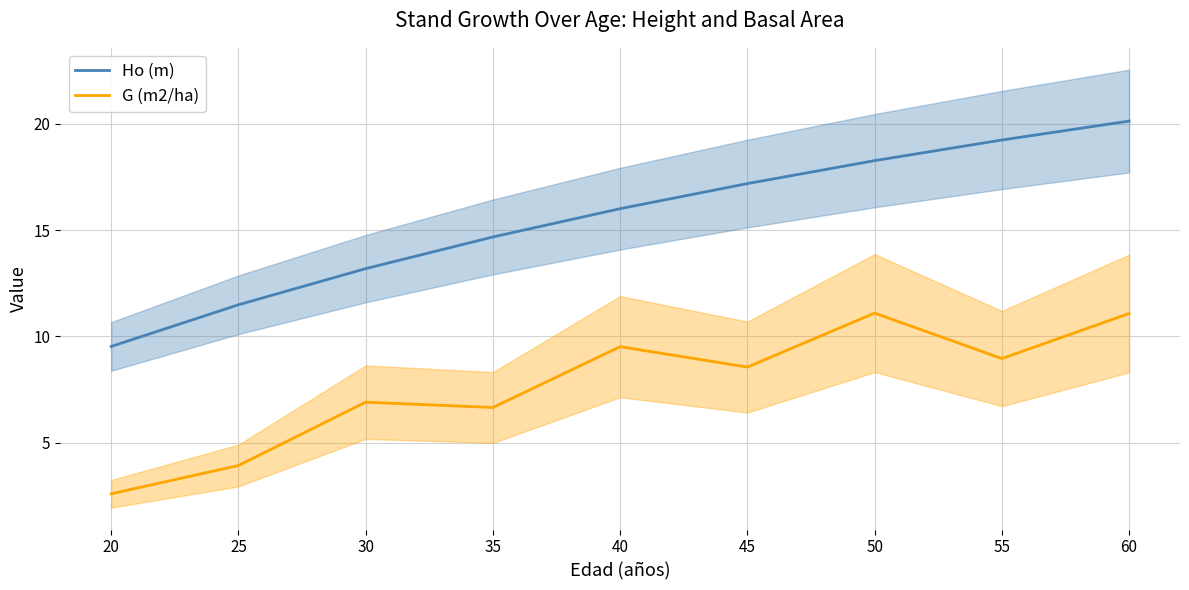

What is the difference between the highest and lowest values at 45?

8.6